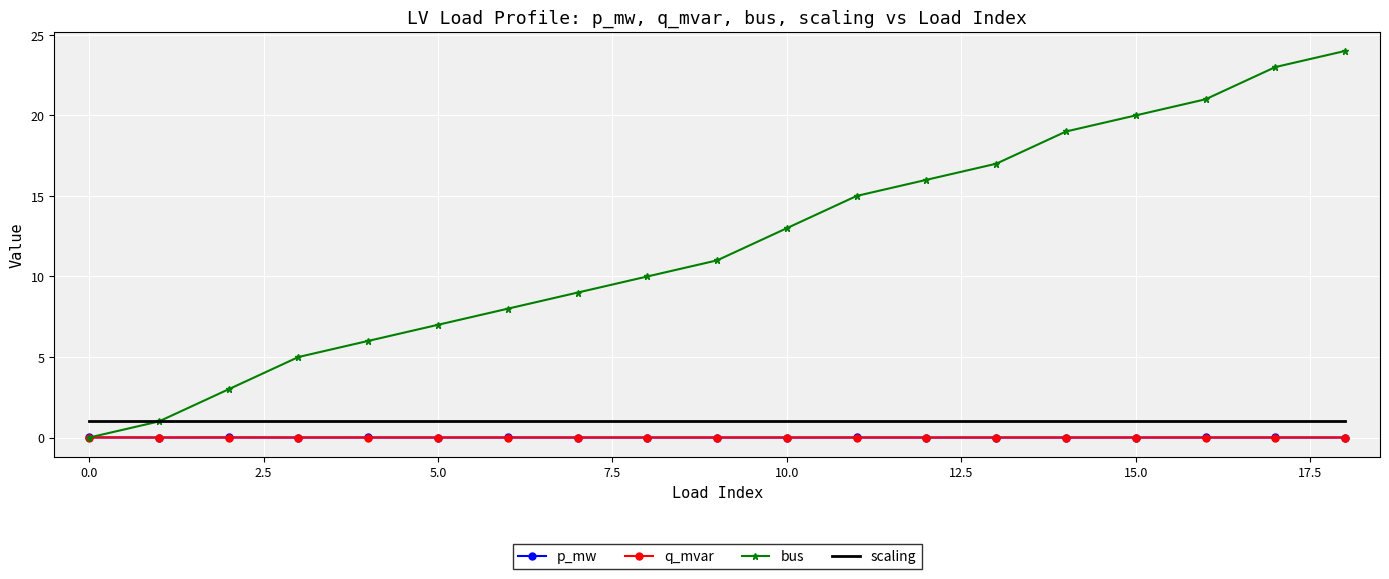

In q_mvar, how many points are lower than both neighbors (excluding endpoints)?

6